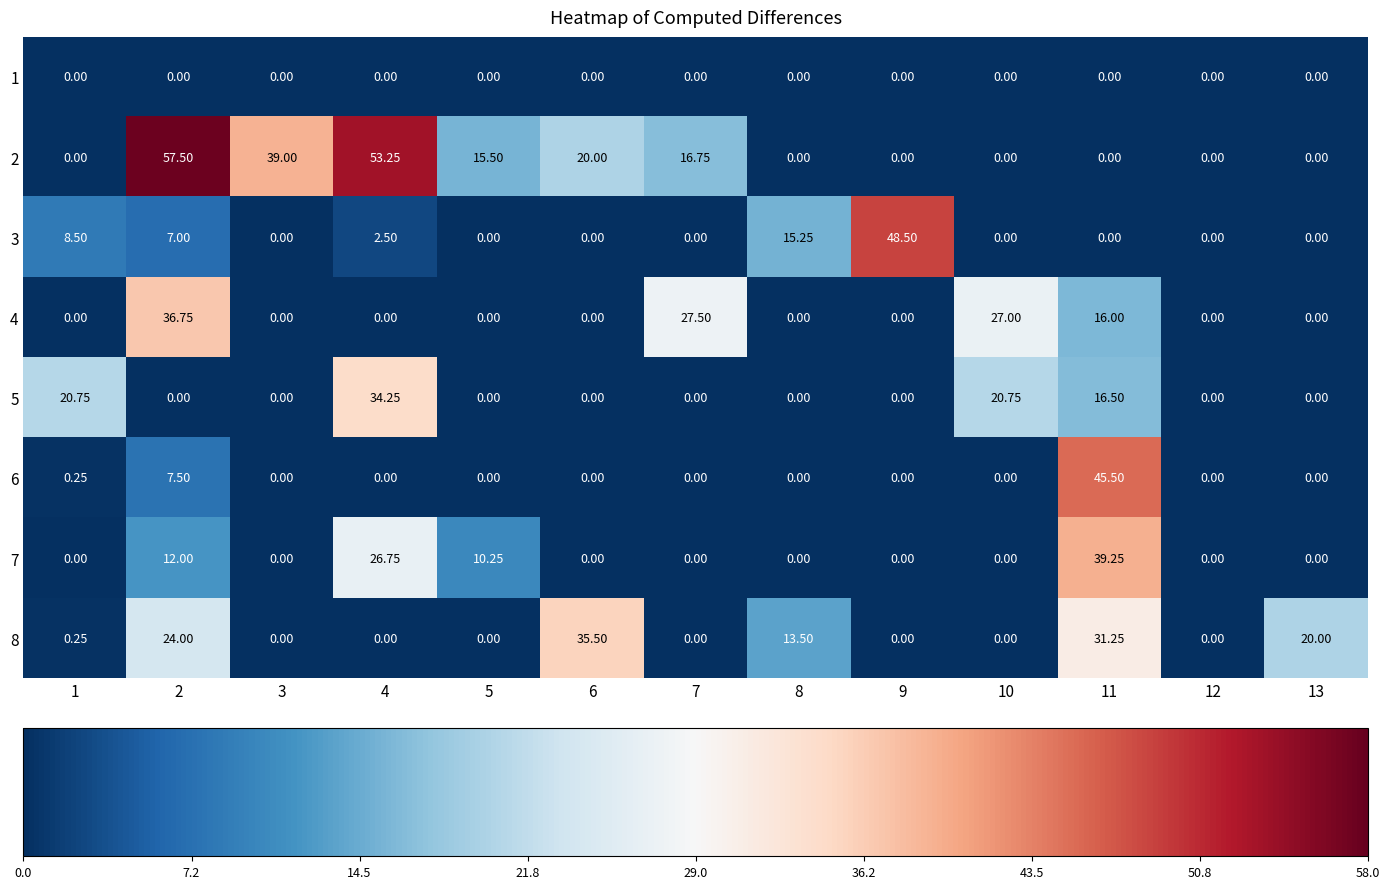

Which series has the largest range (max minus min)?

2